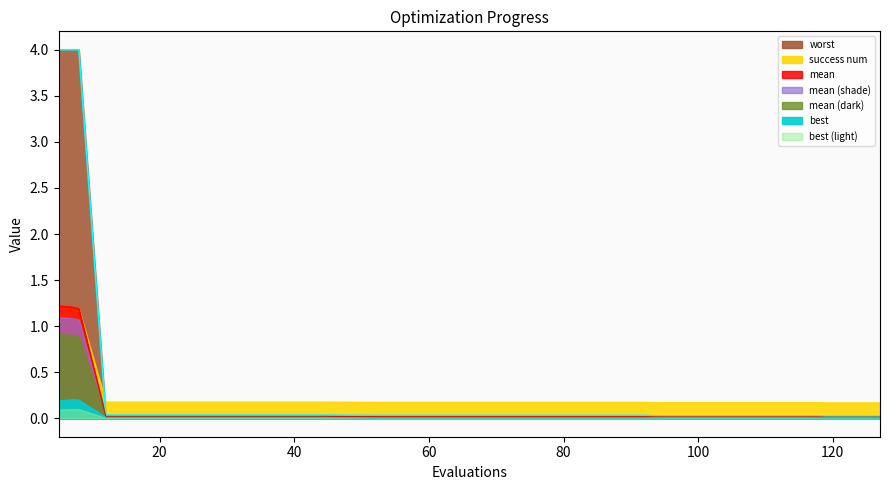

Between 127 and 36, which is larger?

36